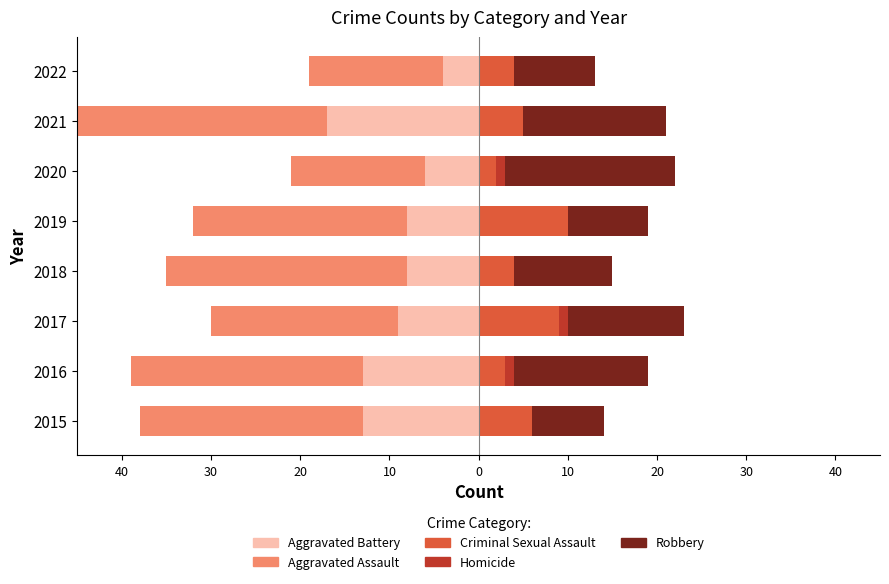

What is the spread (max minus min) of values at 2017?

34